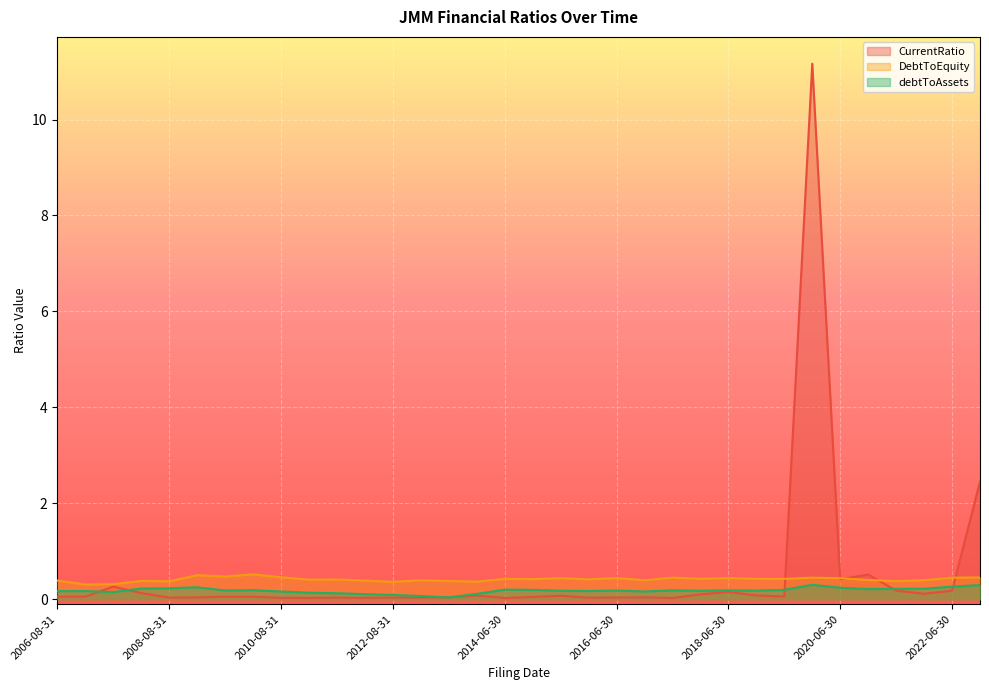

List the series in order of their peak value, lowest first.

debtToAssets, DebtToEquity, CurrentRatio